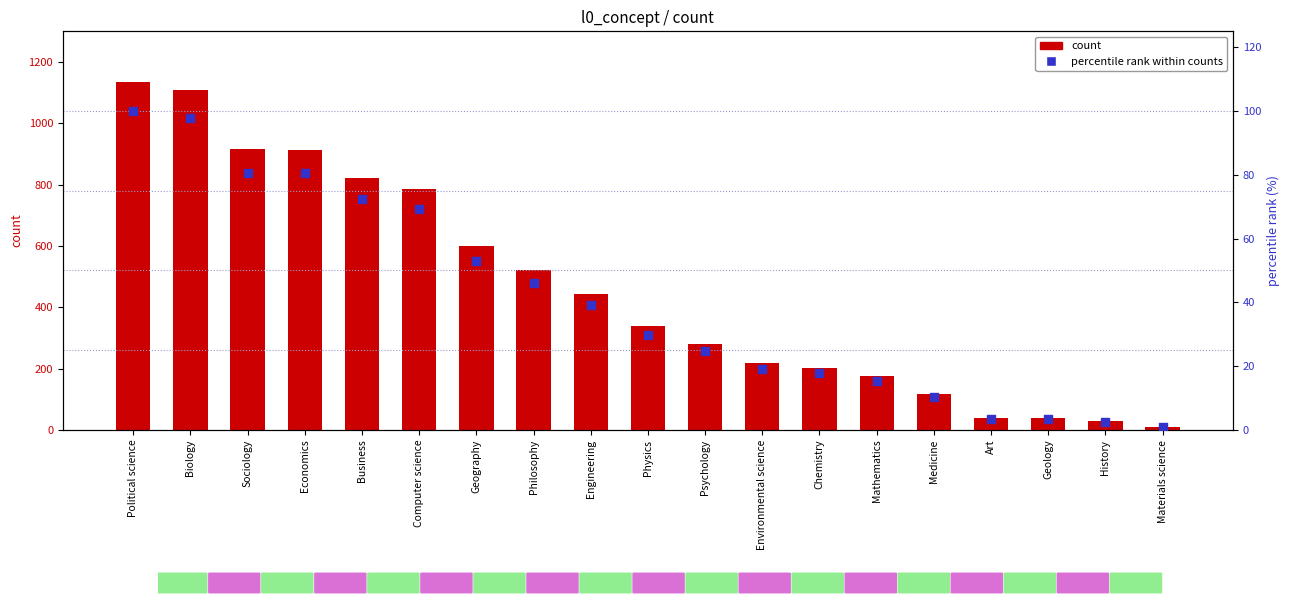

What are all the series names shown in the legend?

count, percentile rank within counts